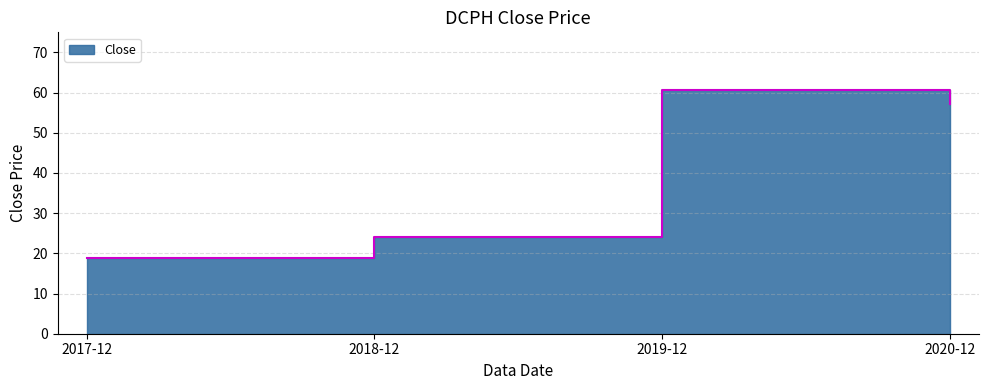

Reading left to right, transcribe all the data shown in this chart.

18.7	24.1	60.7	57.1